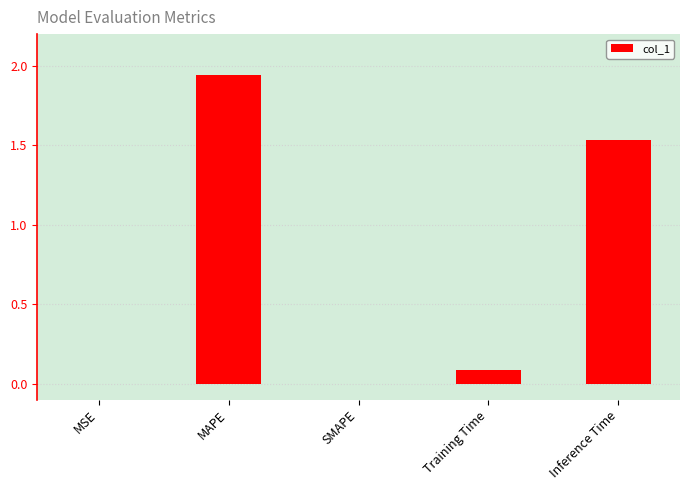

What is the difference between the values at MSE and Training Time?

0.1